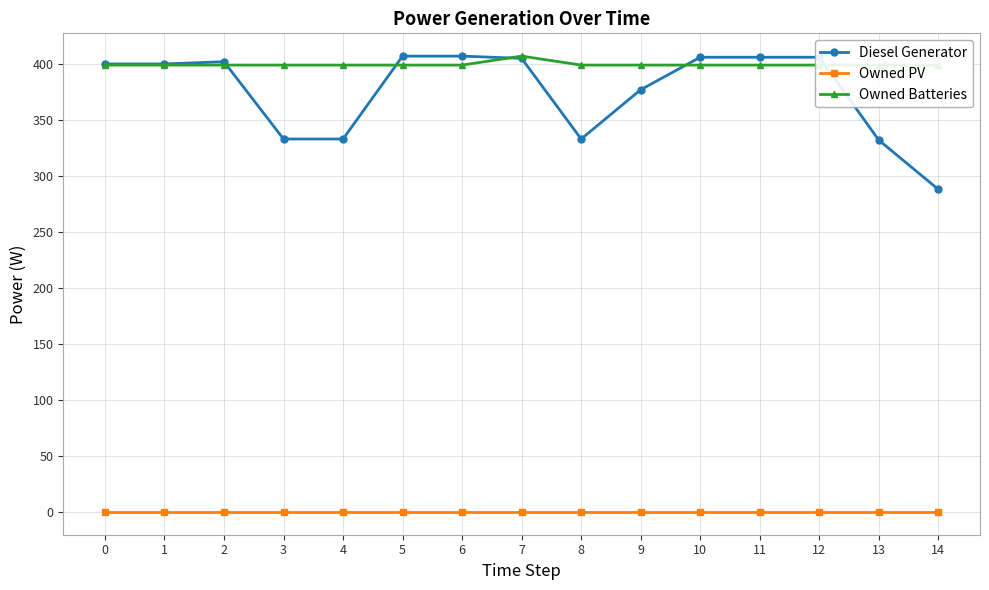

True or false: Diesel Generator and Owned PV intersect in this chart.

False